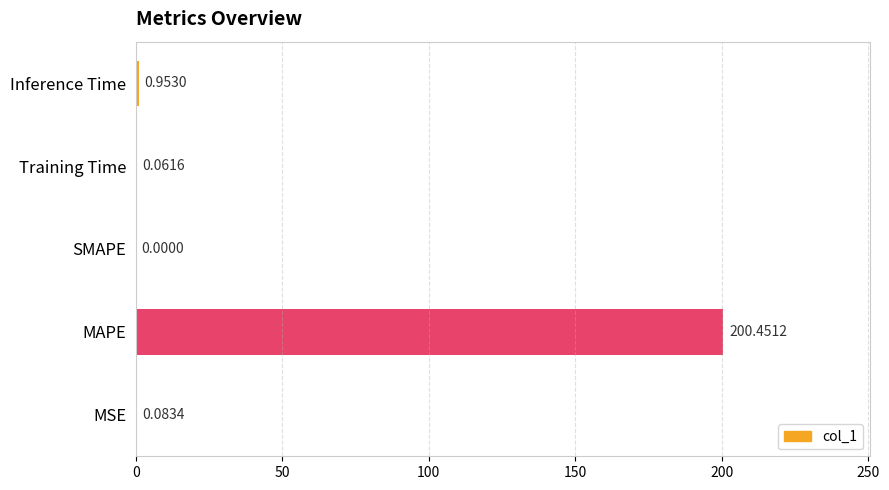

At which label is the value closest to 100?

Inference Time